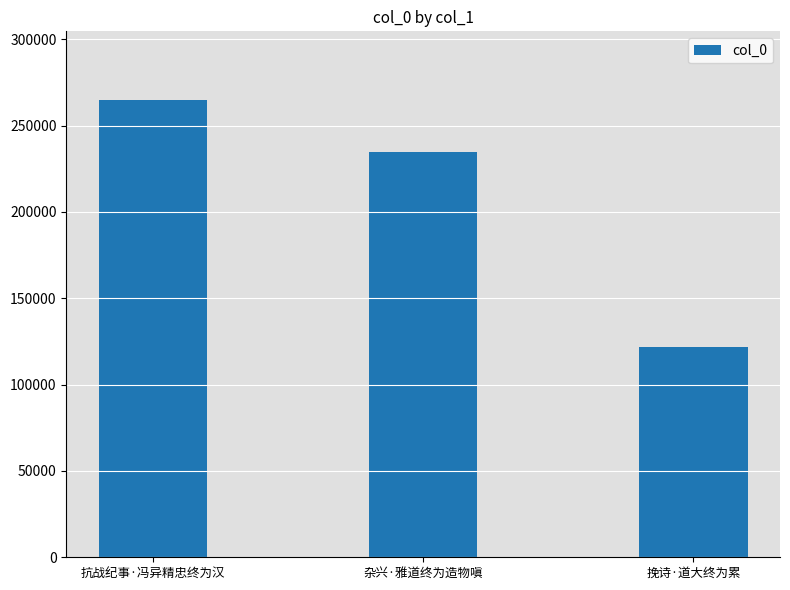

How many bars are there in total?

3